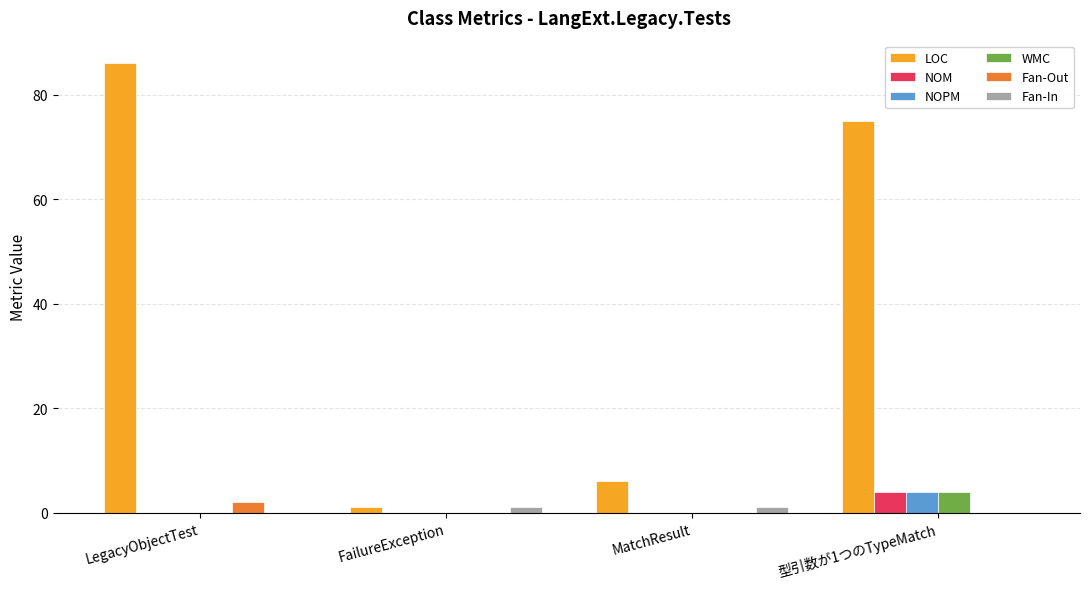

At which label is LOC closest to 43?

型引数が1つのTypeMatch